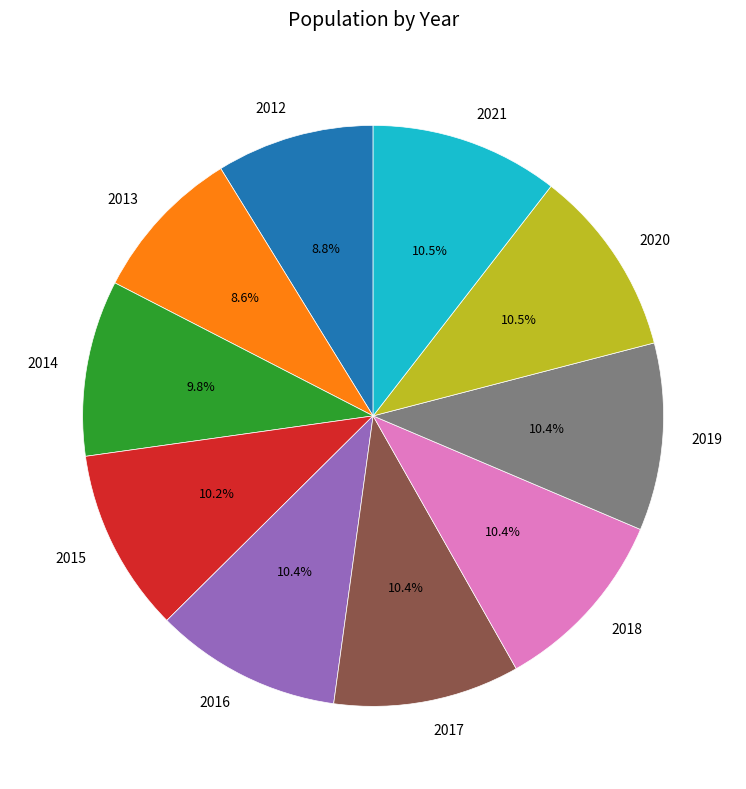

What percentage is the 2013 slice, to the nearest percent?

9%